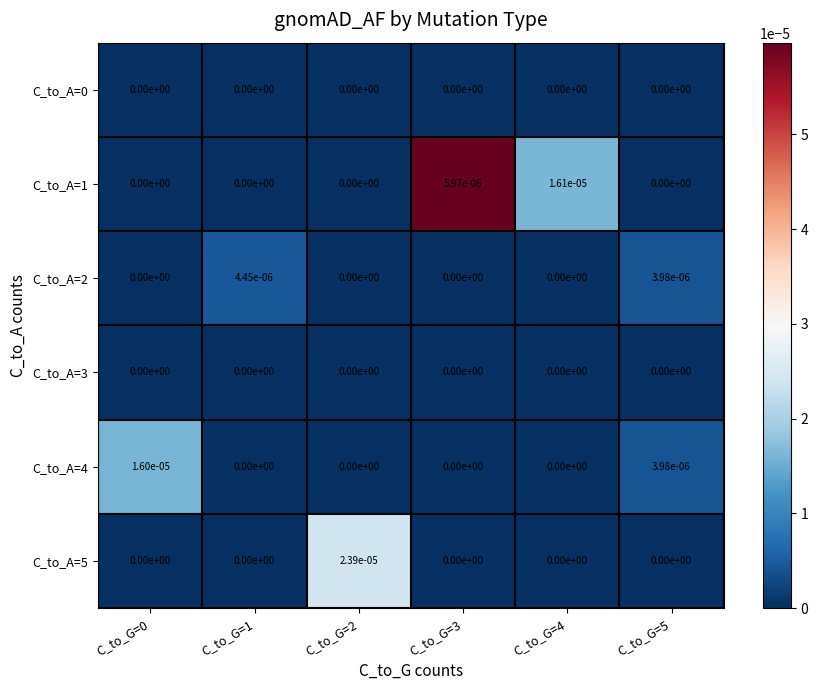

The value of C_to_A=5 at C_to_G=0 is 0.0. True or false?

True